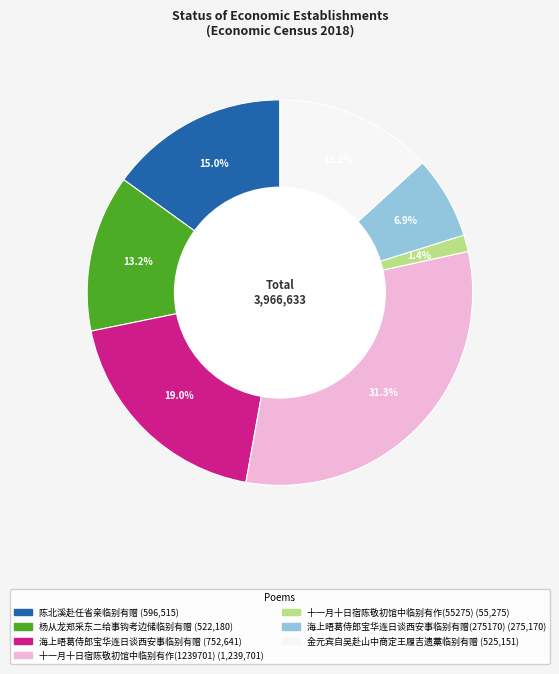

To the nearest percent, what is the average slice percentage?

14%